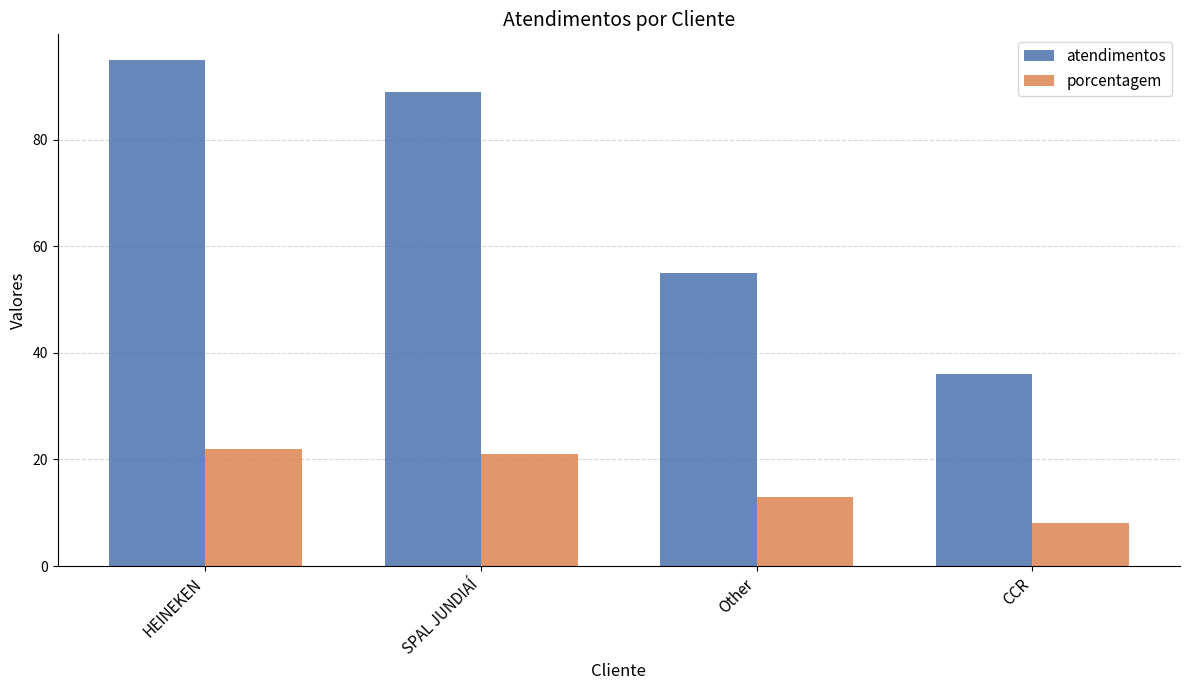

The atendimentos series shows 89 at SPAL JUNDIAÍ. True or false?

True